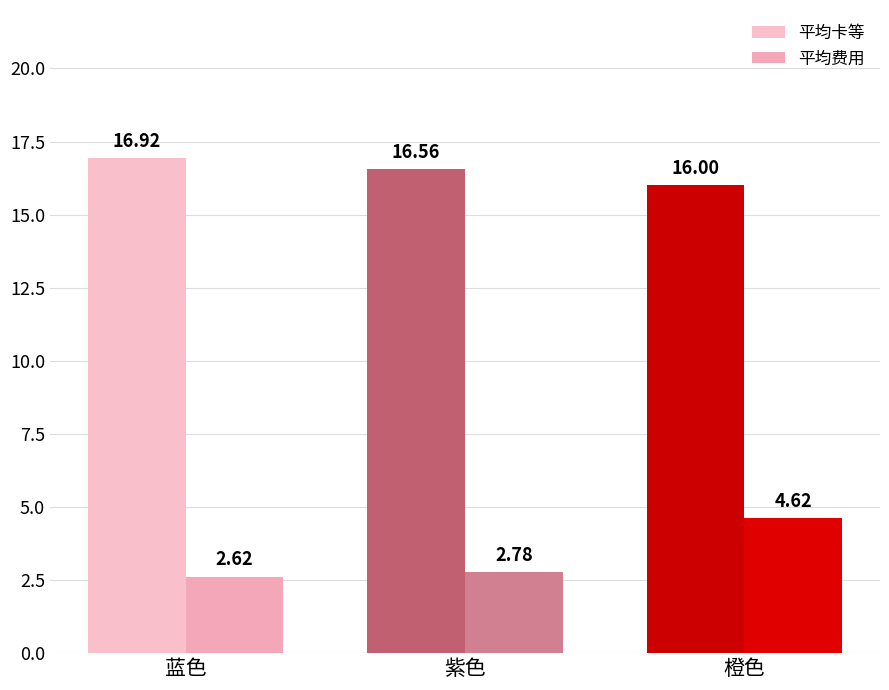

What are all the series names shown in the legend?

平均卡等, 平均费用